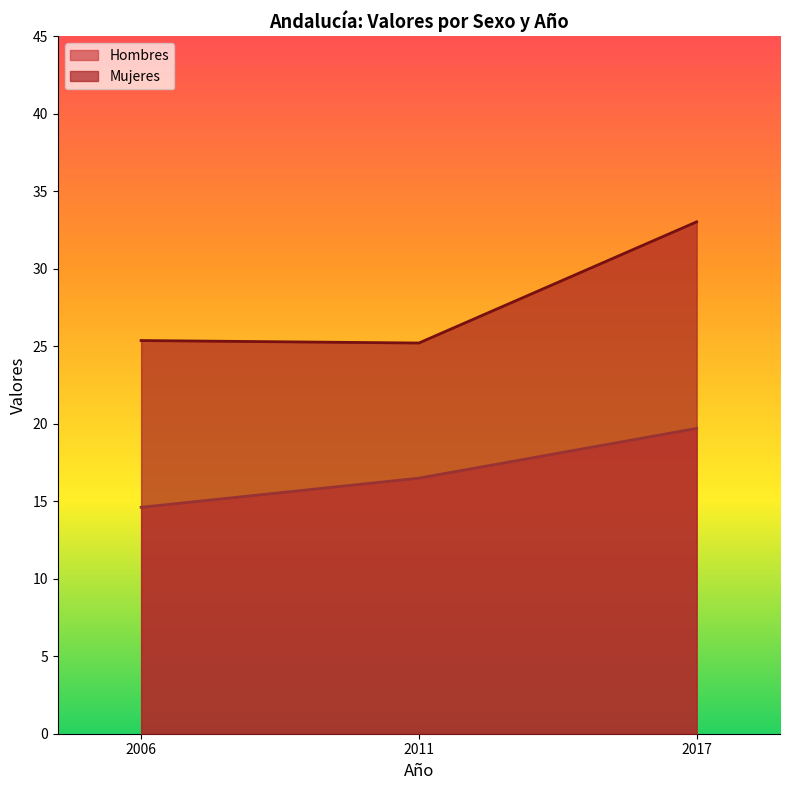

What is the greatest value displayed?

33.0